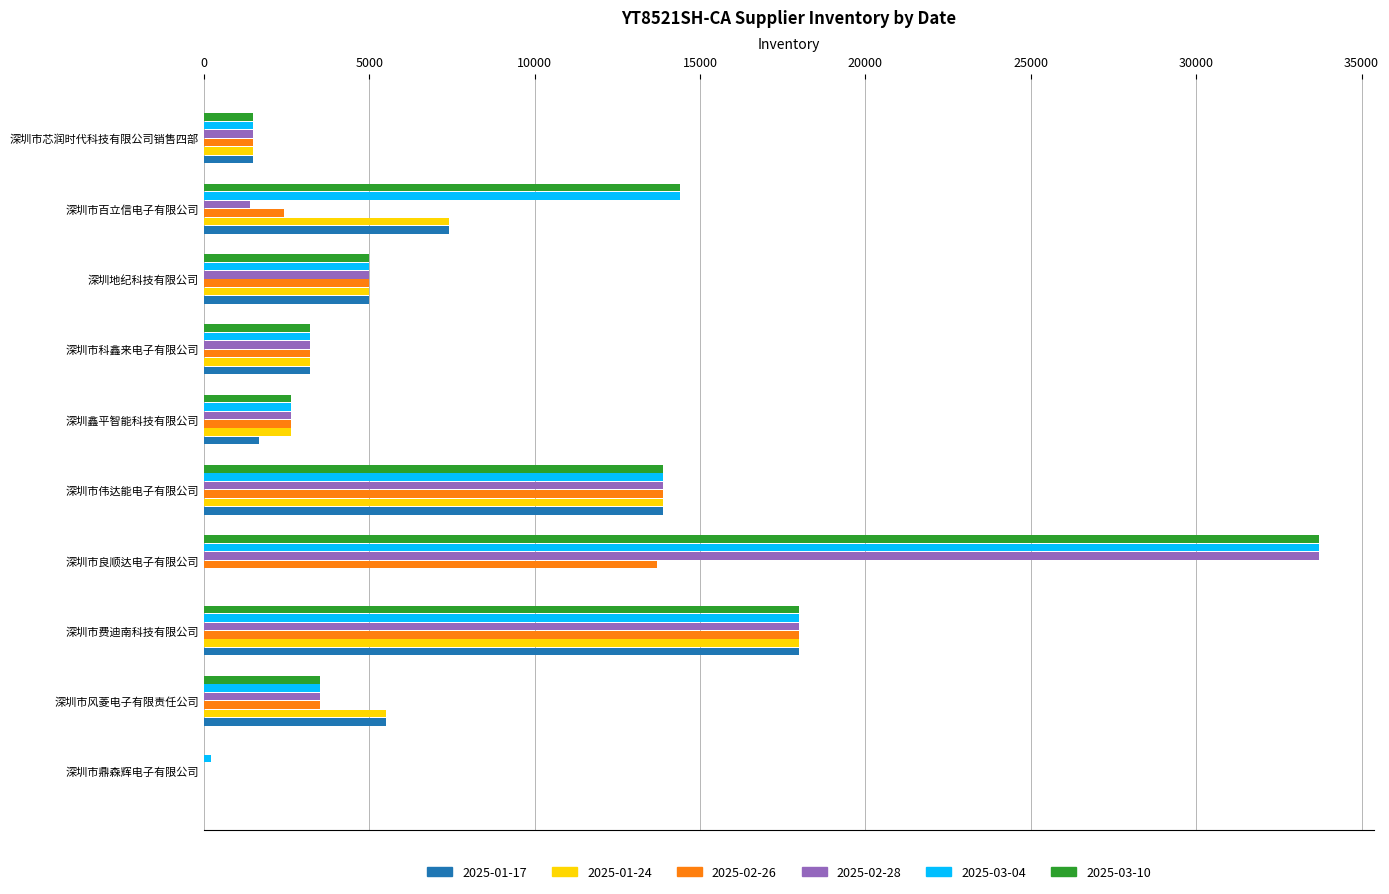

Is the value of 2025-03-10 at 深圳市百立信电子有限公司 greater than the value of 2025-02-26 at 深圳市芯润时代科技有限公司销售四部?

Yes